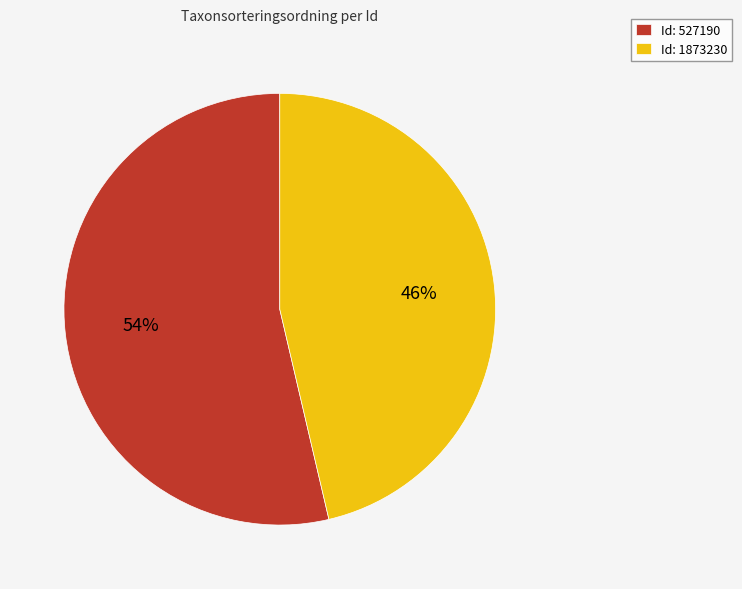

How many segments does this pie chart have?

2